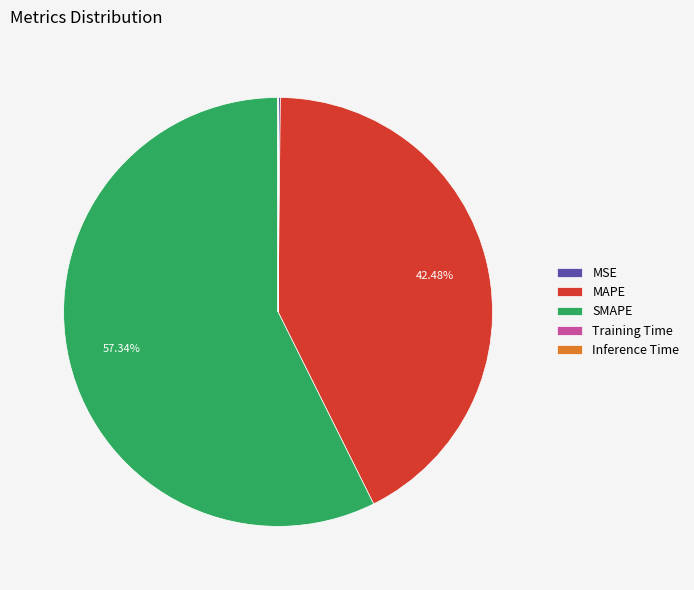

Does SMAPE represent more than half of the total?

Yes